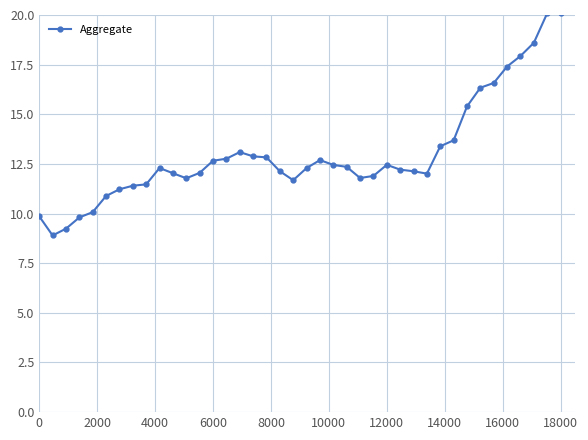

What is the value of the 14th point from the left?

12.7